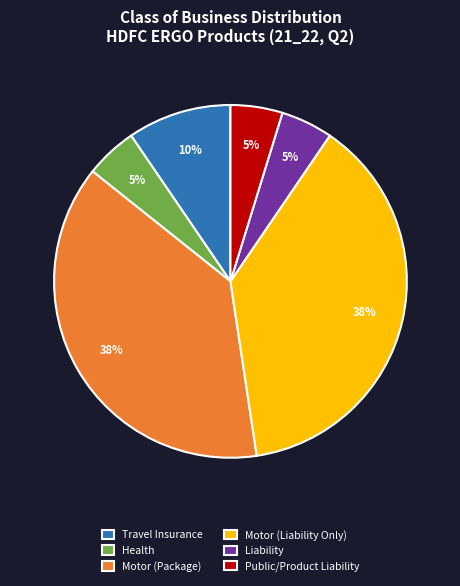

The Travel Insurance slice represents 1% of the pie. True or false?

False